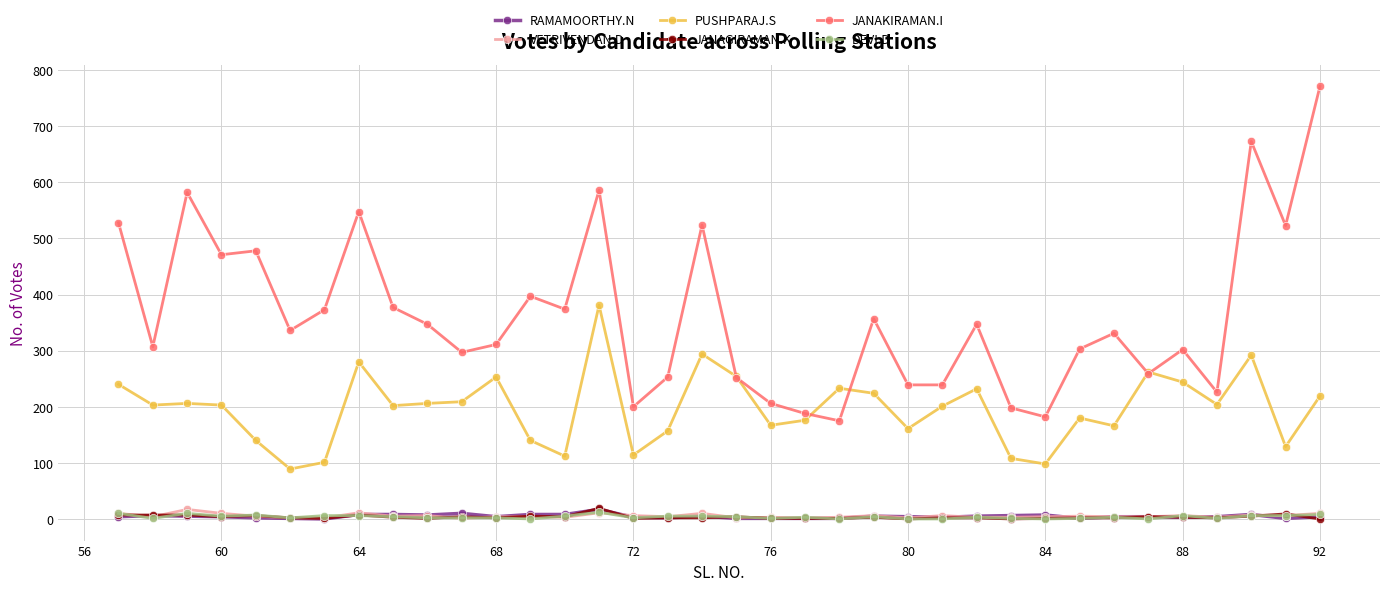

How many lines are shown in the chart?

6